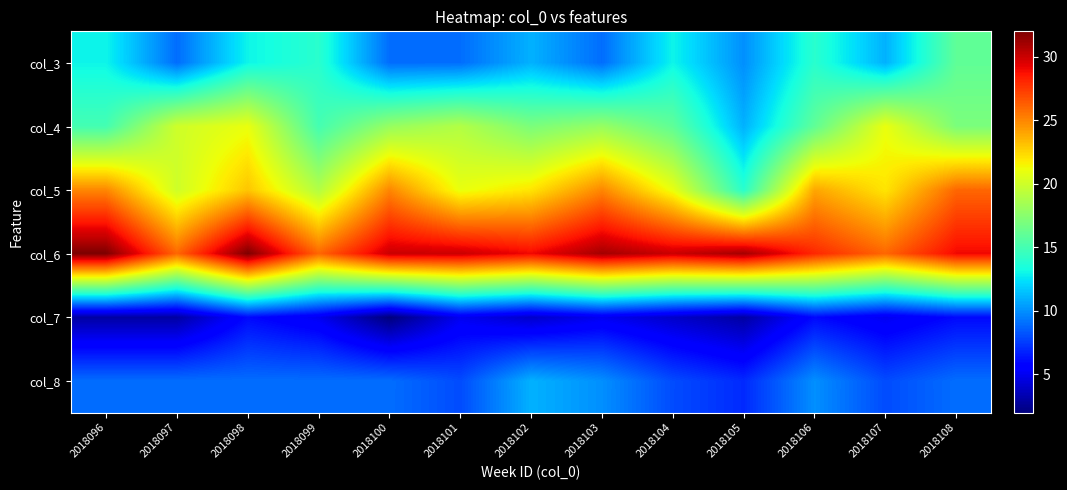

Is it true that col_8 equals 4 at 2018097?

False